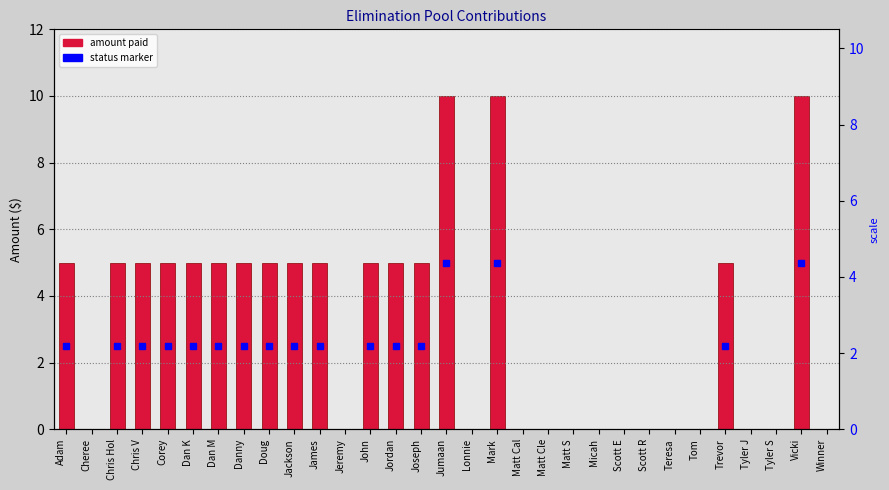

How many distinct data groups are displayed?

1